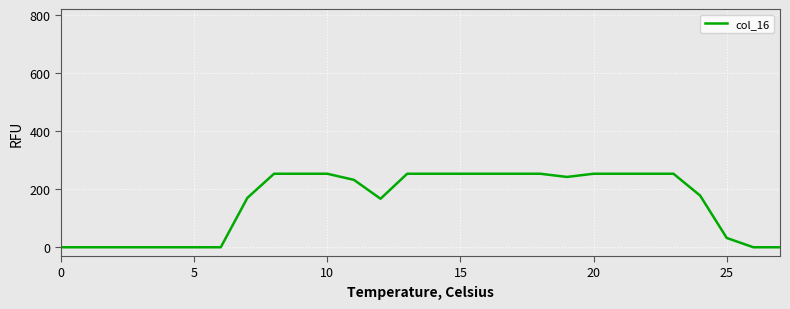

What is the difference between the maximum and minimum values?

253